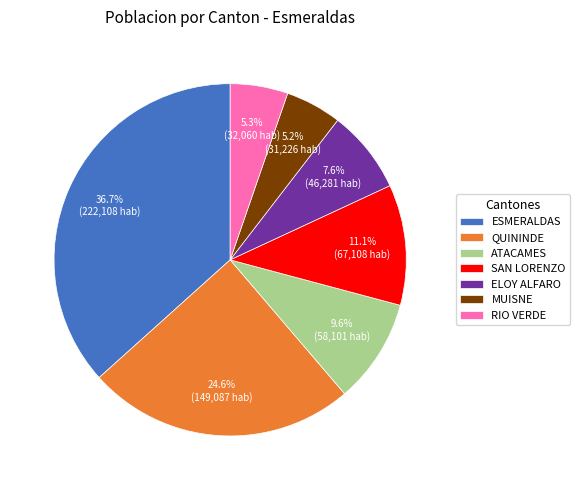

Count the number of slices in the pie.

7